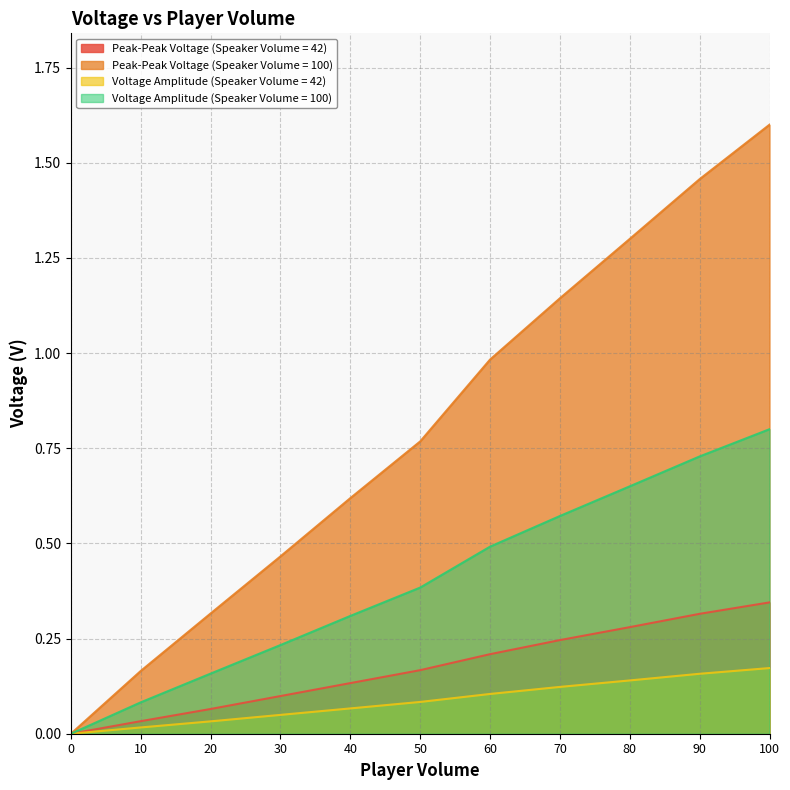

Count the number of data series in this chart.

4